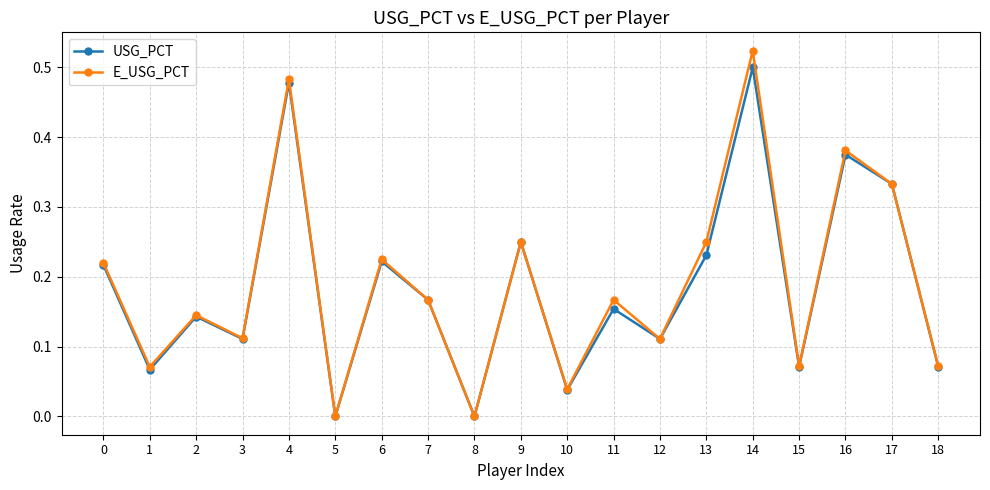

What is the total value across all series at 14?

1.0